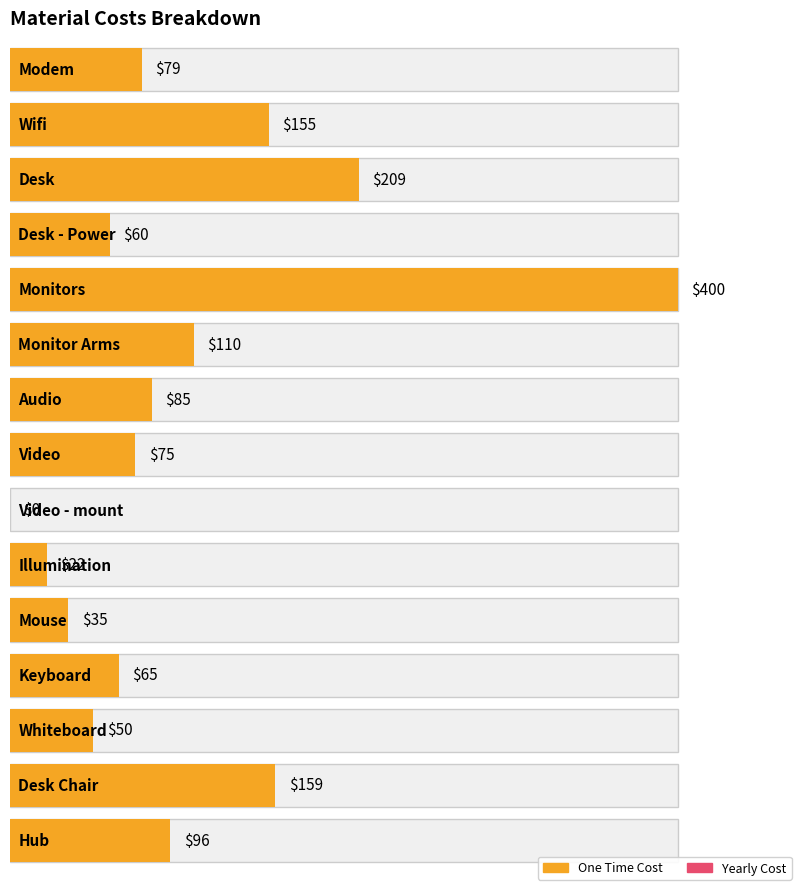

What is the difference between the maximum and minimum values in the Yearly series?

36